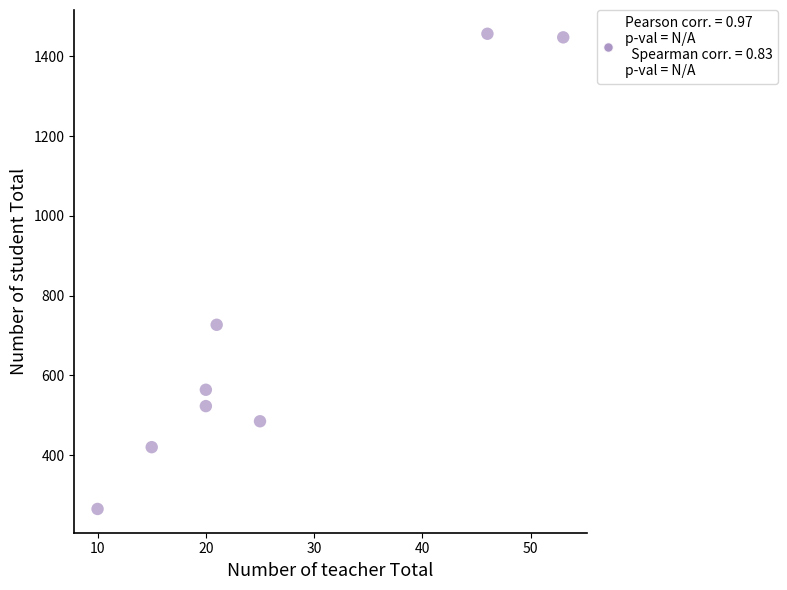

What Y value in the scatter plot is closest to 861?

727